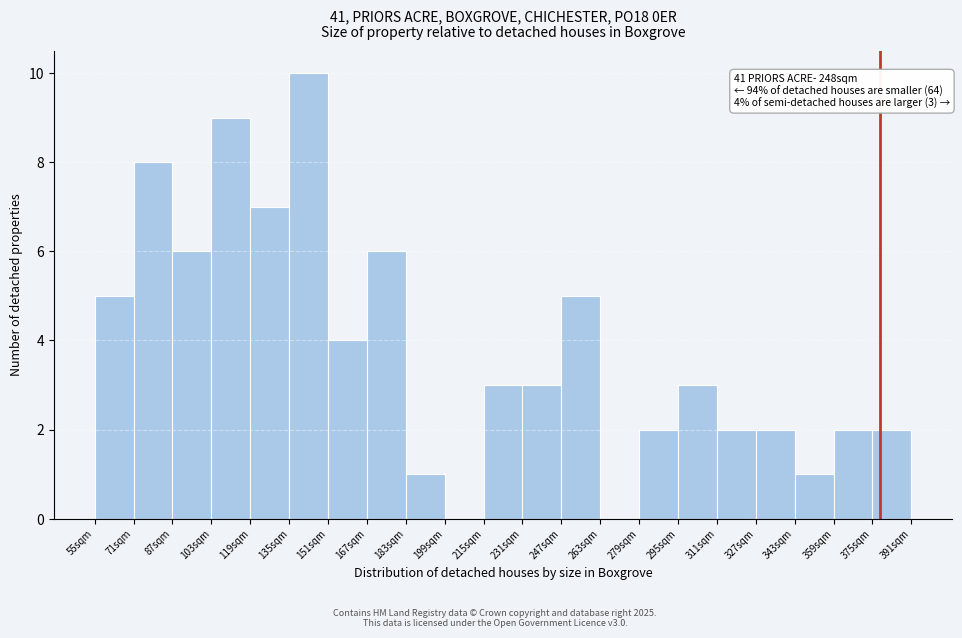

Over which range of the x-axis is the bar tallest?

135 to 151